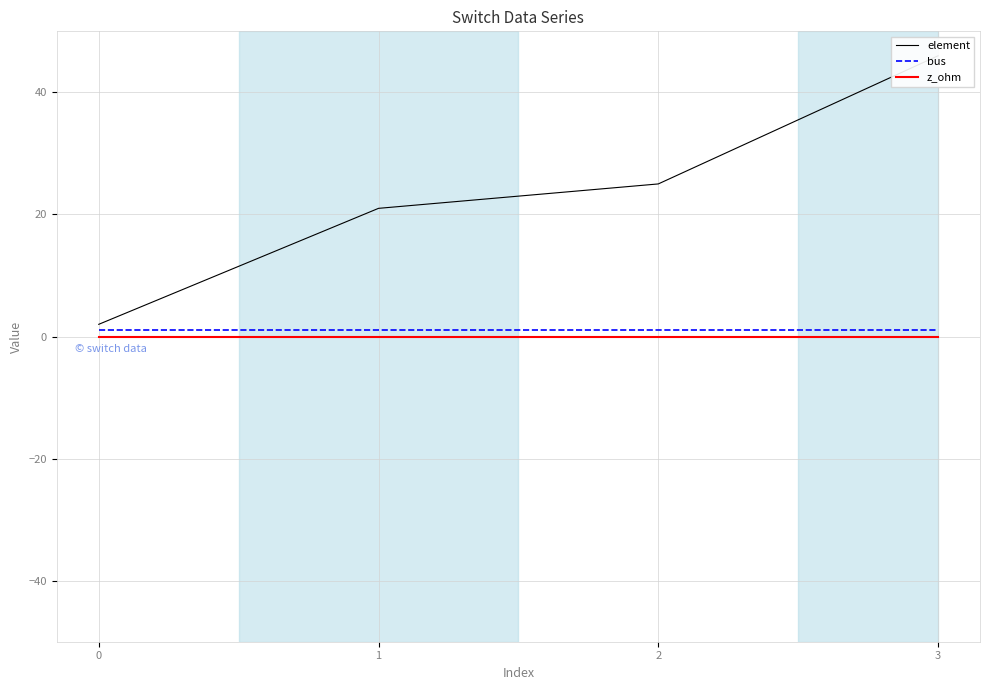

What are all the series names shown in the legend?

element, bus, z_ohm